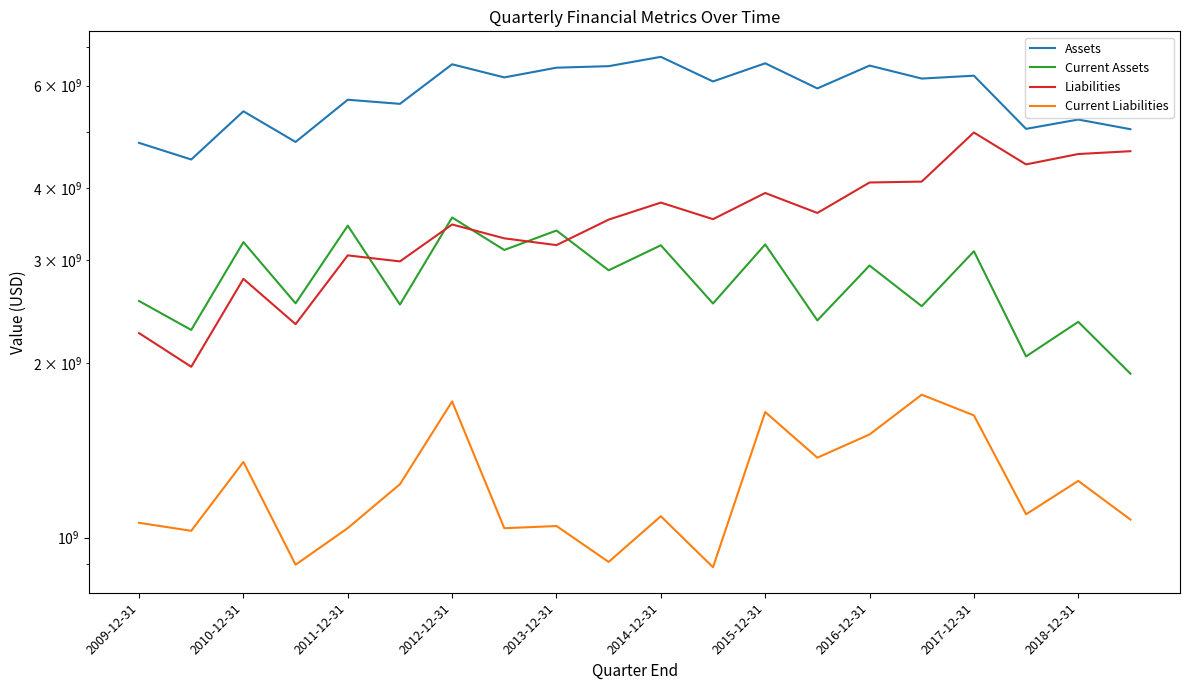

True or false: Liabilities and Current Liabilities cross at least once.

False